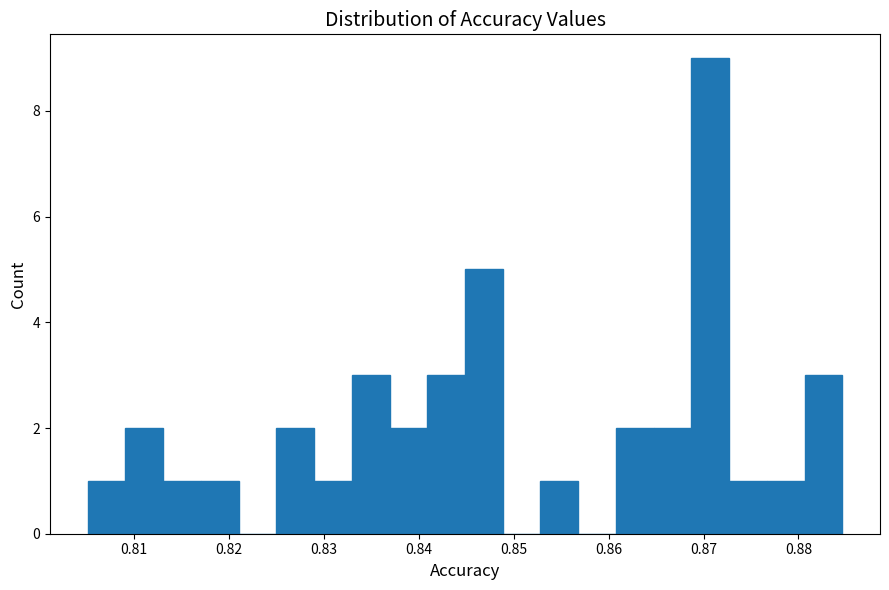

Around what value on the x-axis is the tallest bar? Give the approximate position of its centre, as read against the axis.

0.871